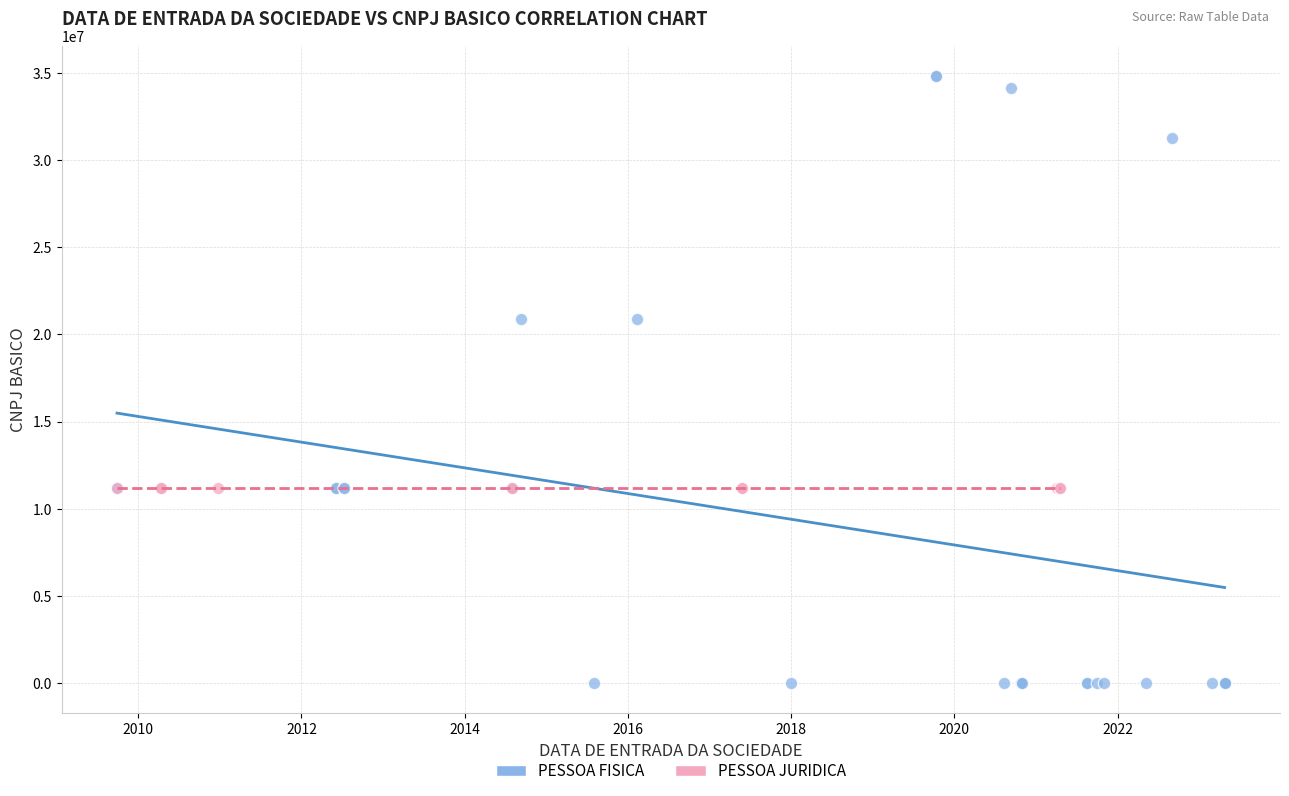

Which series contains the highest Y value?

PESSOA FISICA